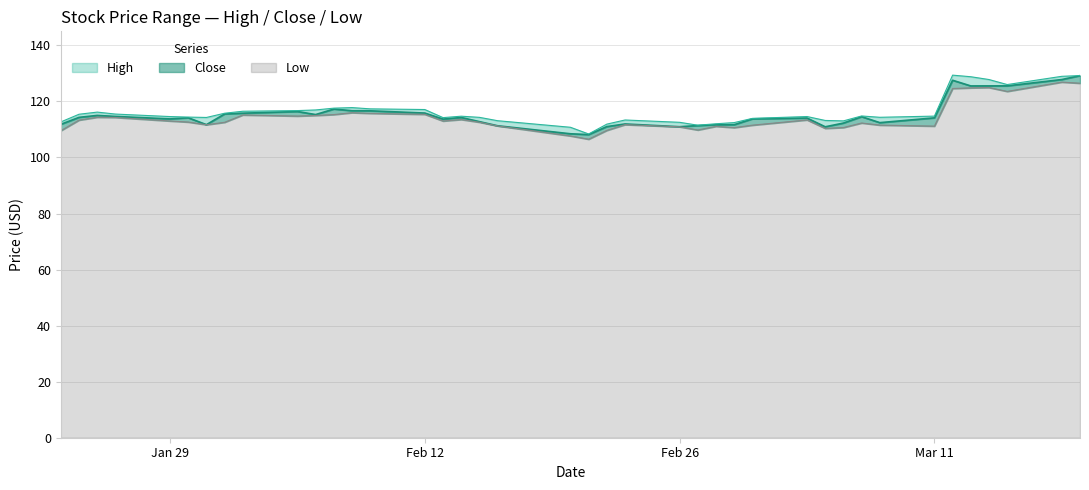

True or false: Low and High intersect in this chart.

False